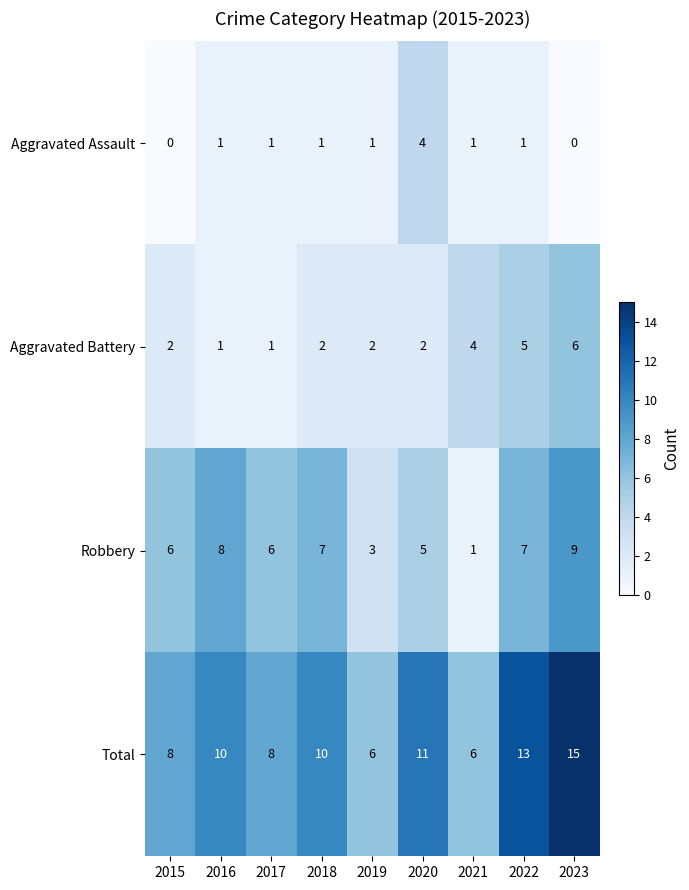

What is the greatest value displayed?

15